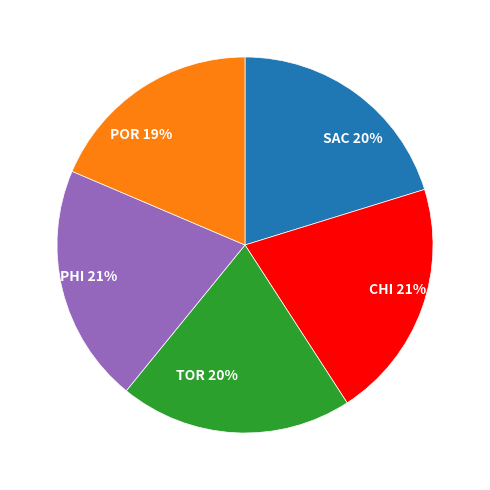

Does SAC represent more than half of the total?

No